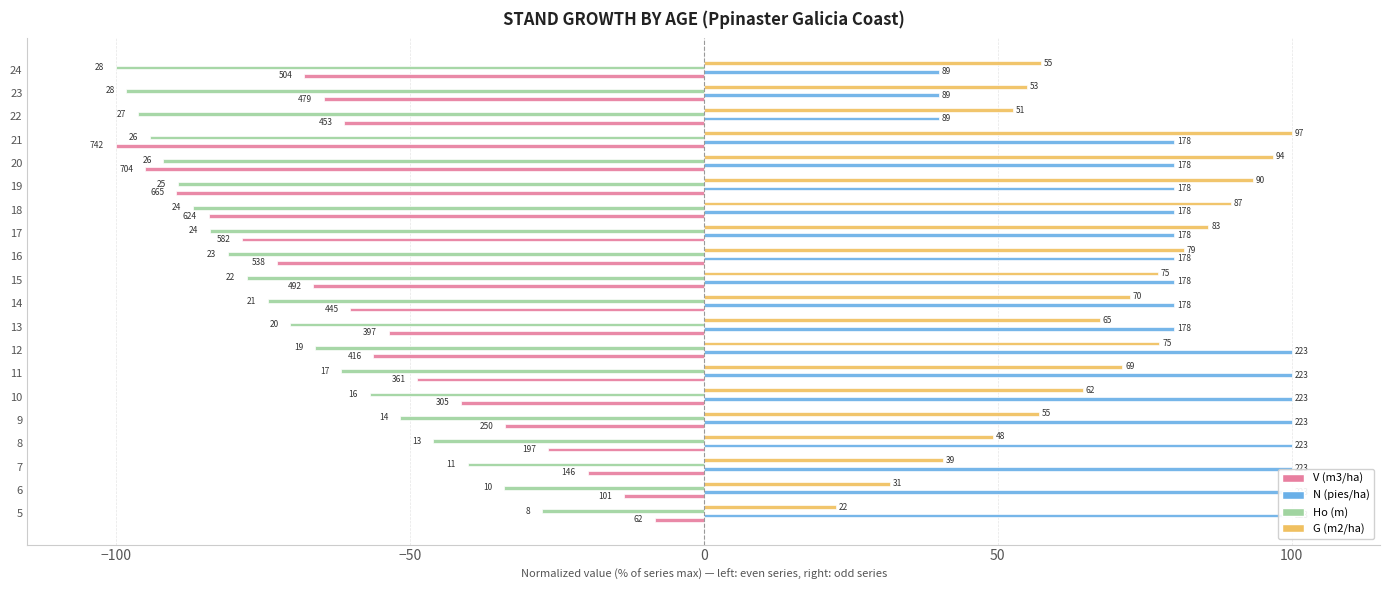

What is the label of the 13th bar from the right?

7